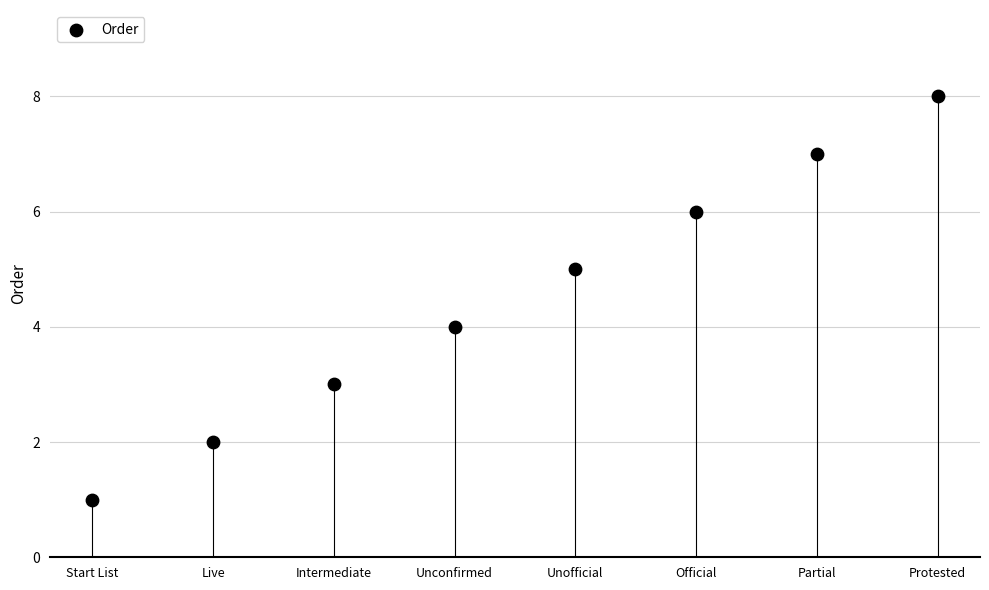

What is the range of Y values (max minus min)?

7